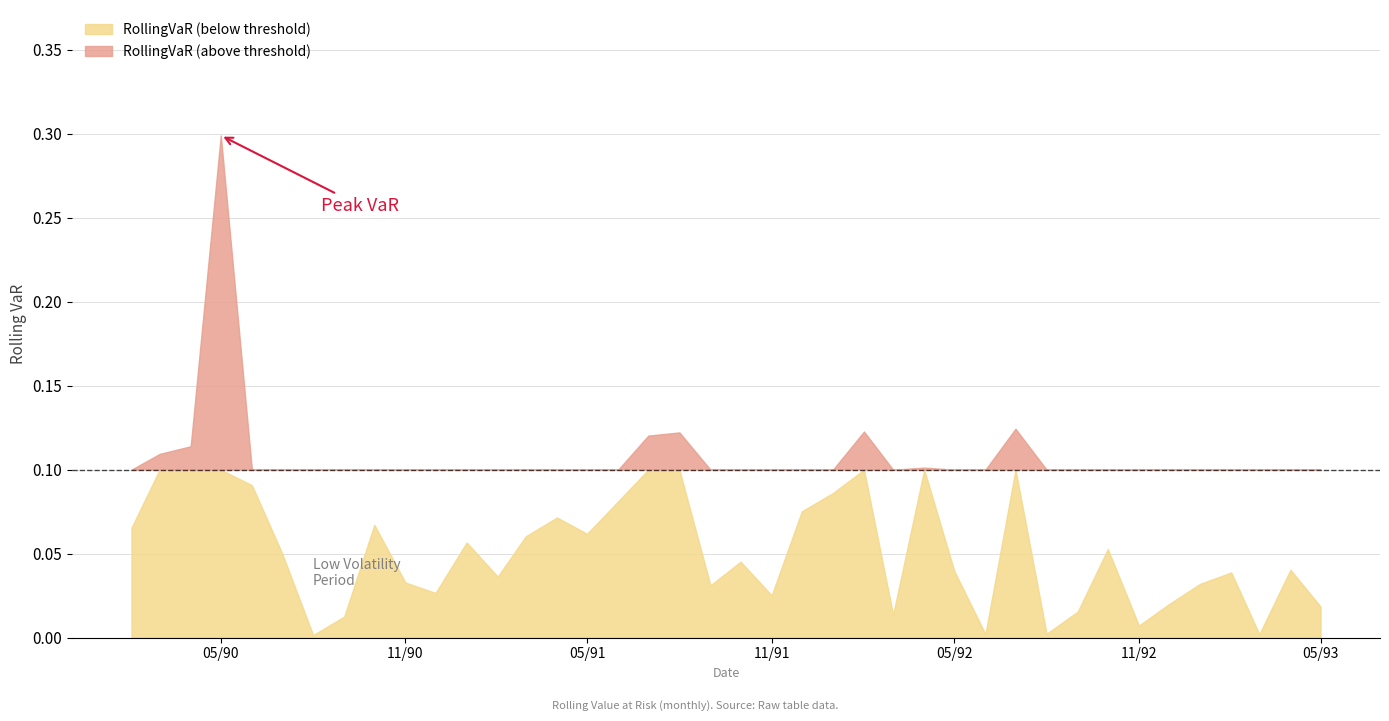

What is the difference between the values at 1992-07-01 and 1993-05-01?

0.1